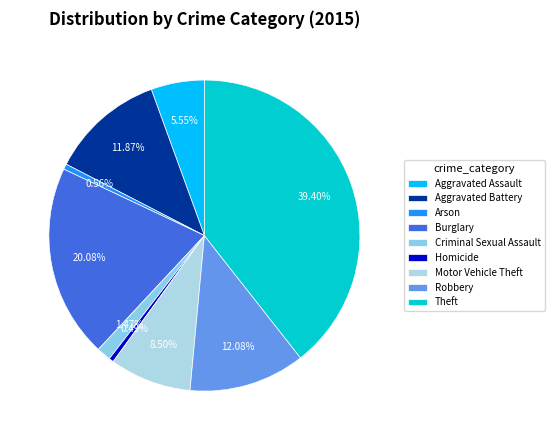

Count the number of slices in the pie.

9